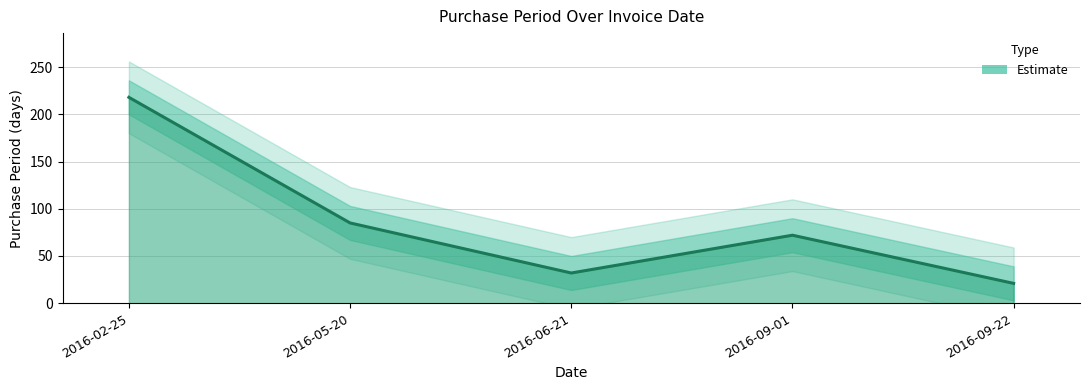

What is the difference between the second highest and second lowest values?

53